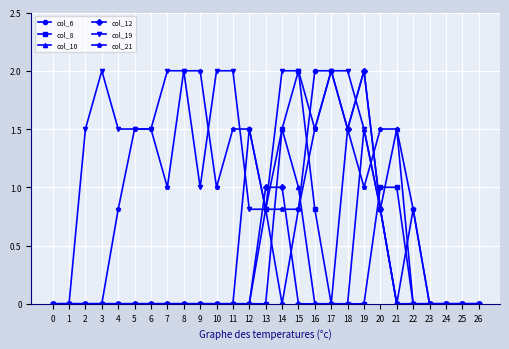

True or false: col_6 has more than 2 interior local peaks.

True